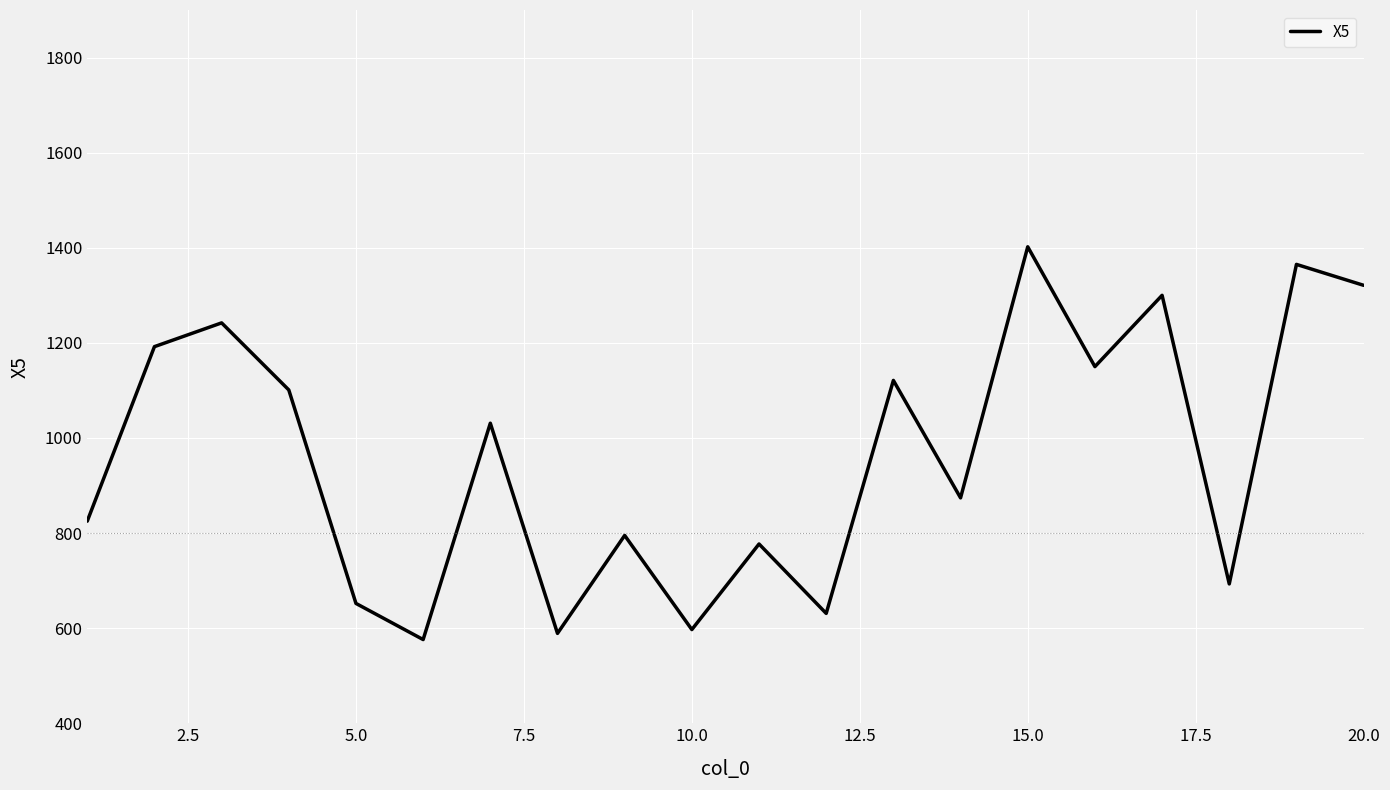

What is the smallest value displayed?

576